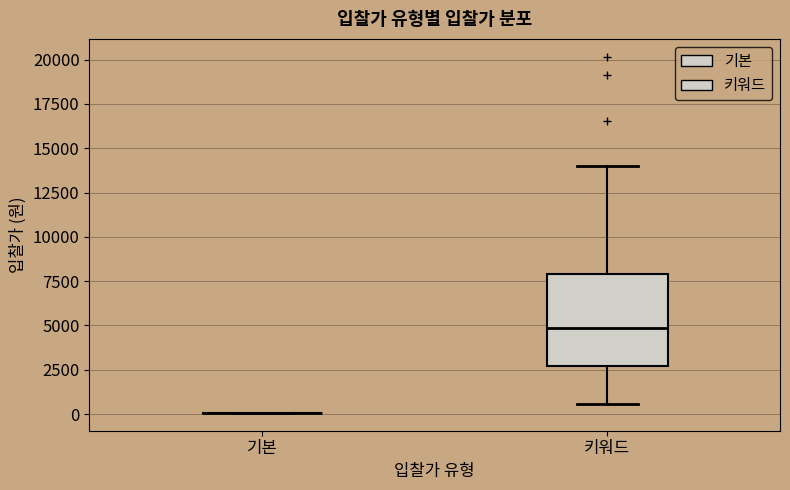

Which box is the tallest, from its lower edge to its upper edge?

키워드